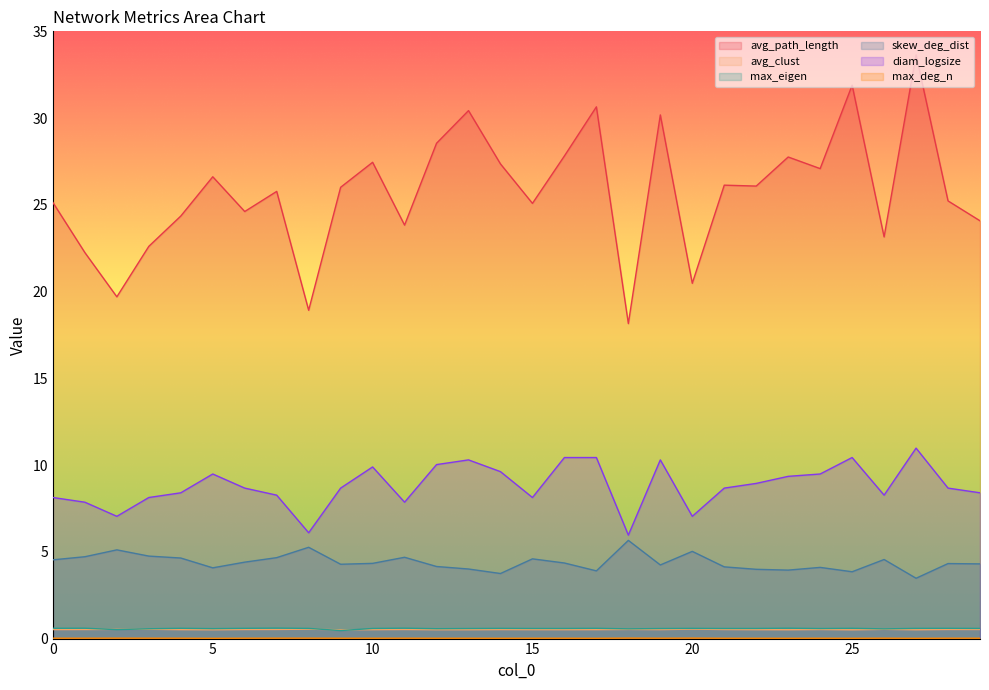

At which category does diam_logsize reach its first local peak?

5